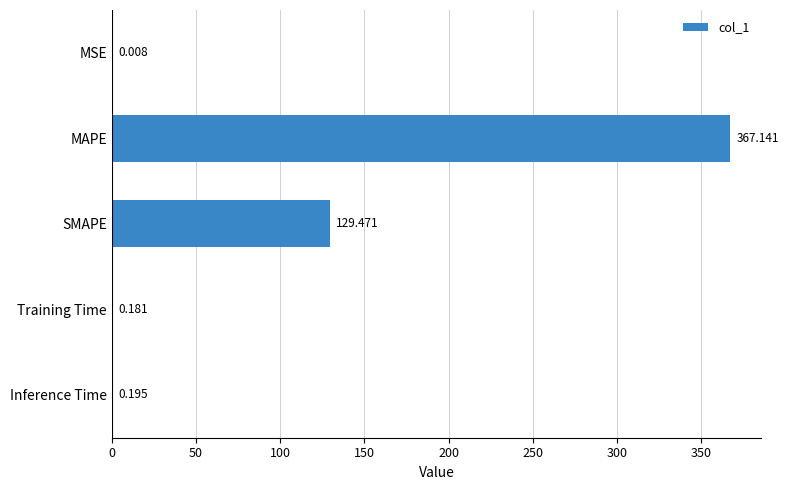

Which has a higher value, Training Time or MSE?

Training Time